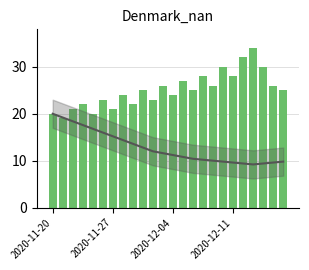

What is the maximum value for age1?

34.0